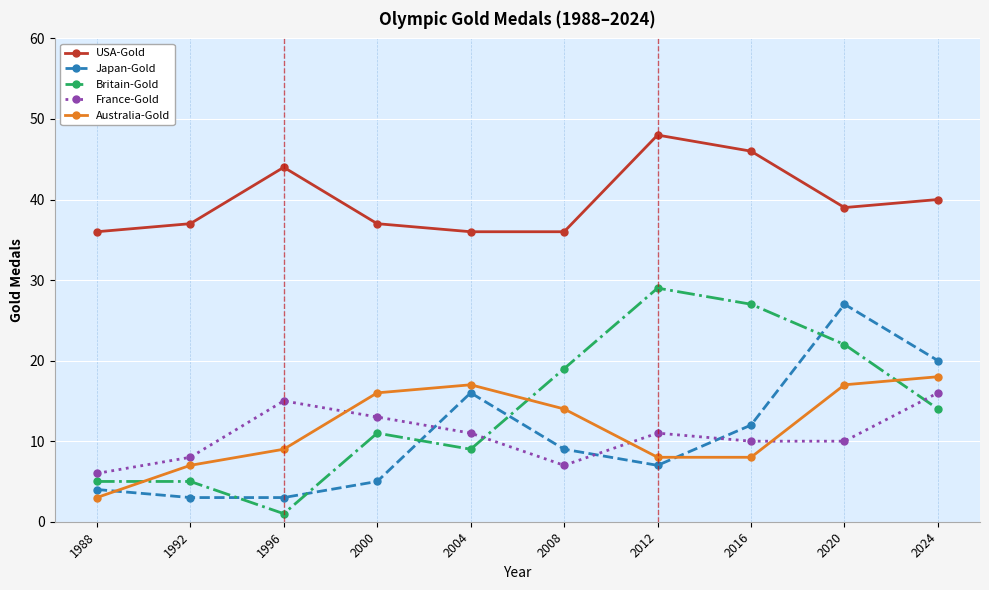

What is the lowest value of the Japan-Gold series?

3